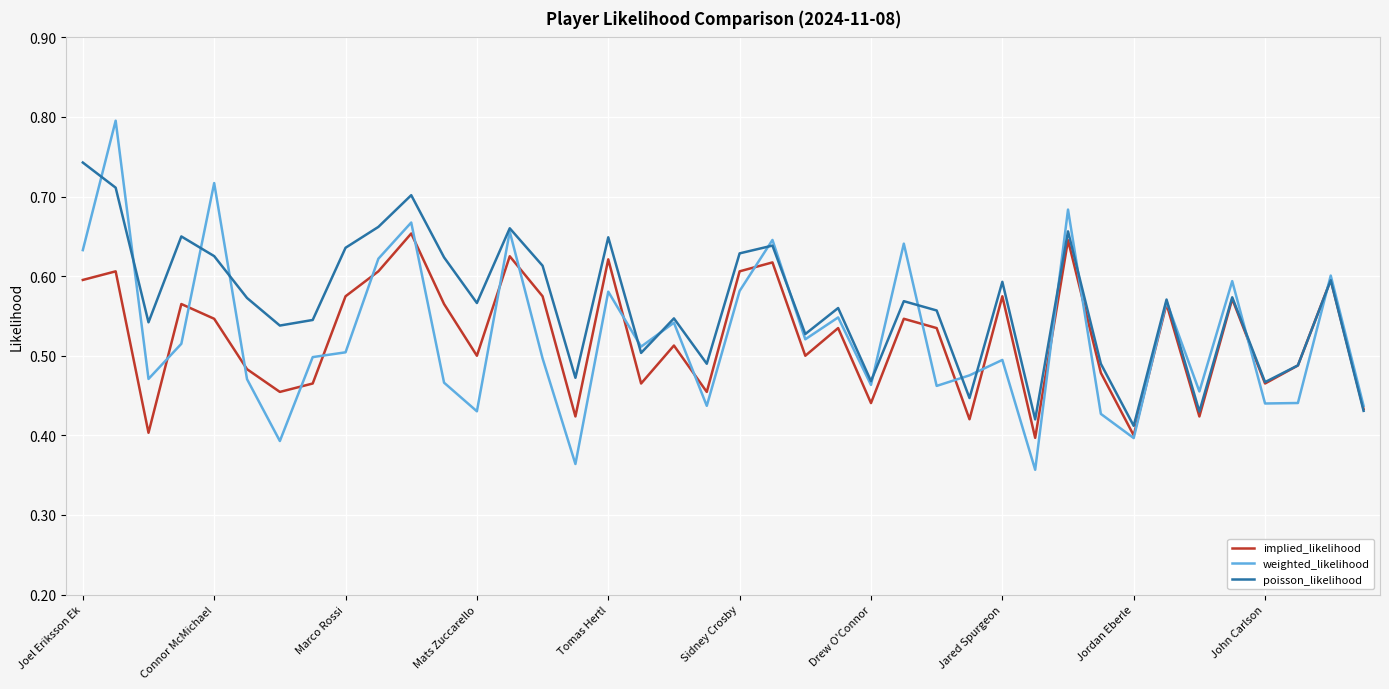

What is the highest value of the weighted_likelihood series?

0.8